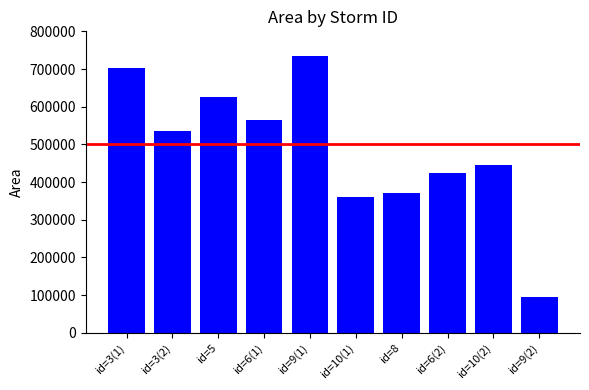

Are the bars horizontal?

No